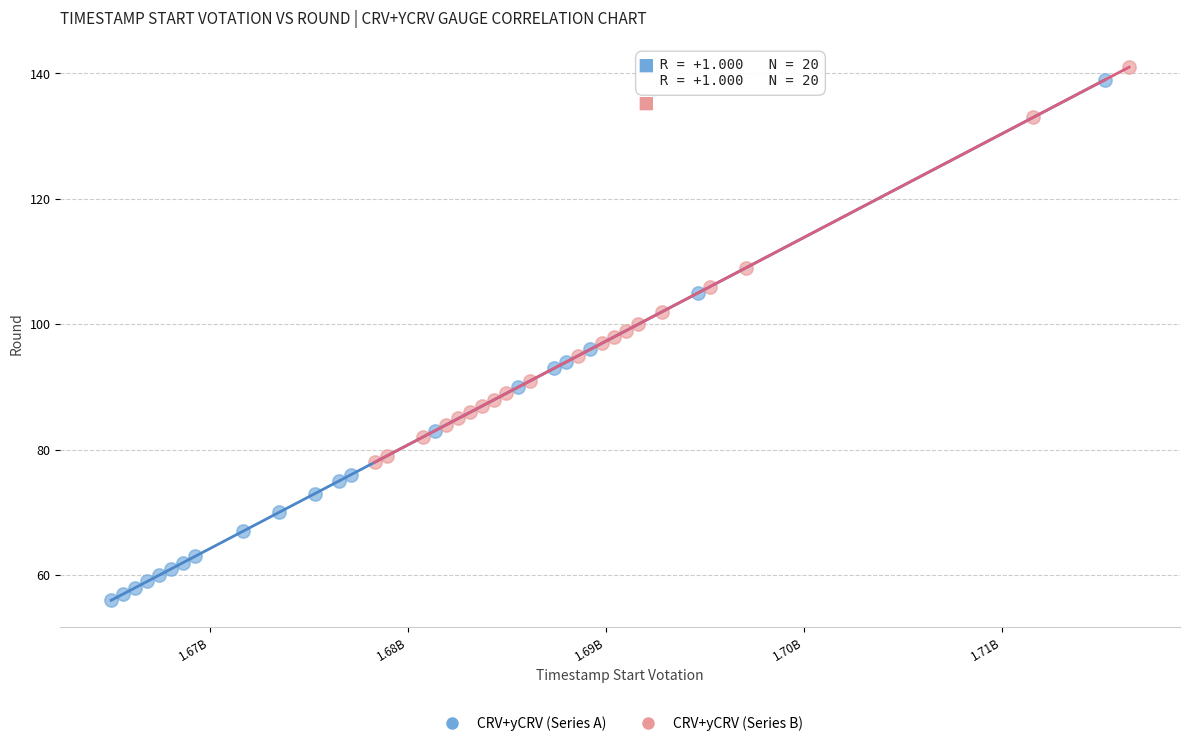

What are all the series names shown in the legend?

CRV+yCRV (Series A), CRV+yCRV (Series B)